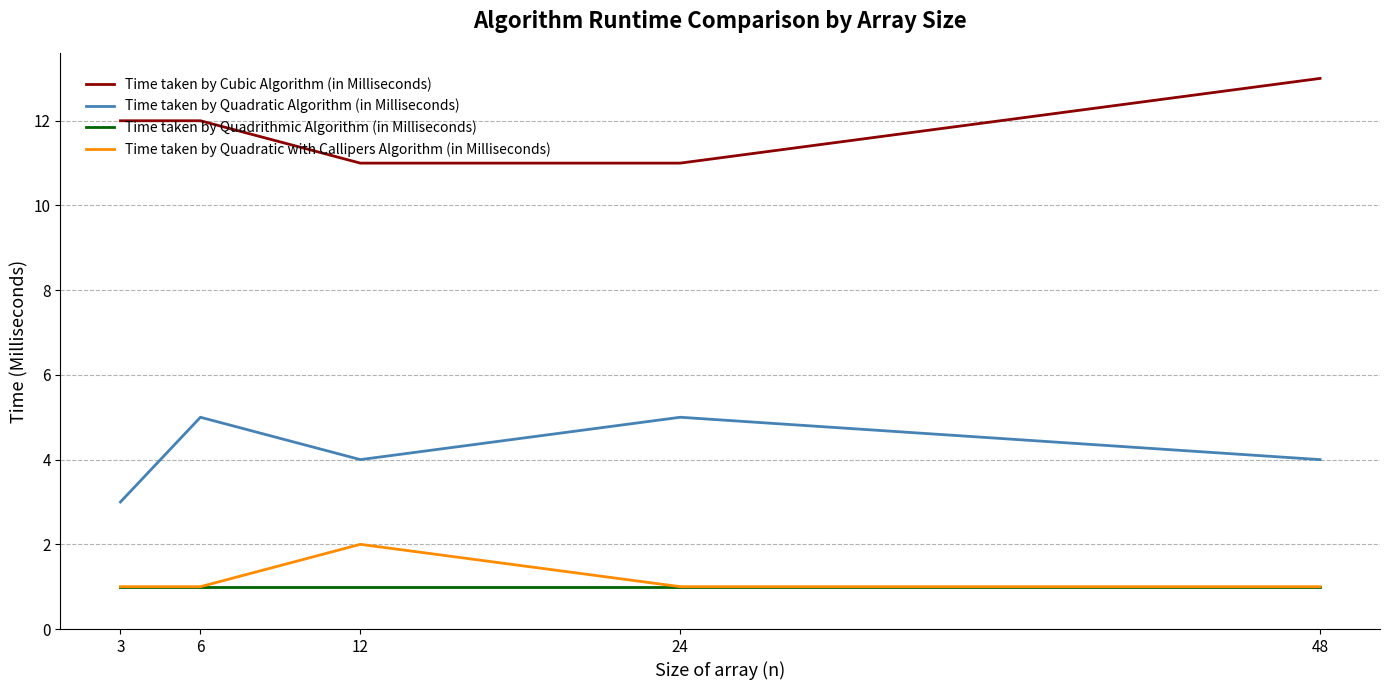

What is the spread (max minus min) of values at 6?

11